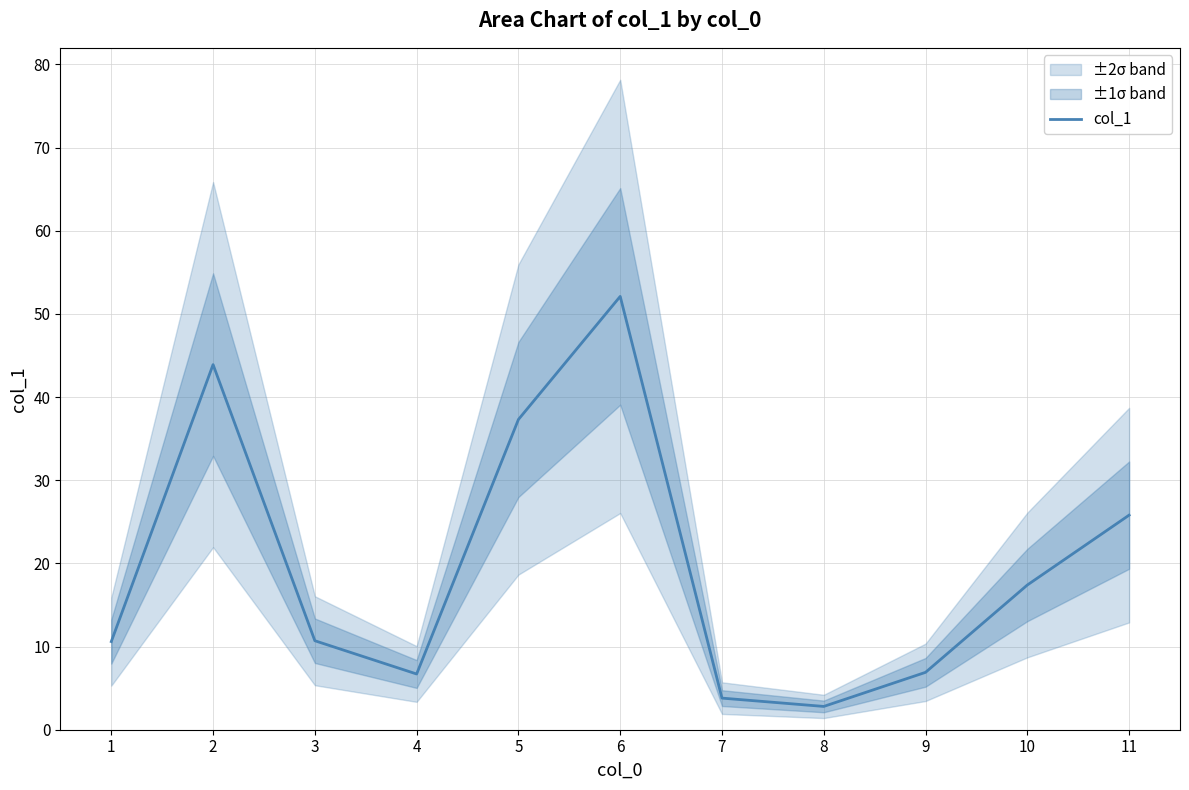

What value does the data have at 9?

6.9